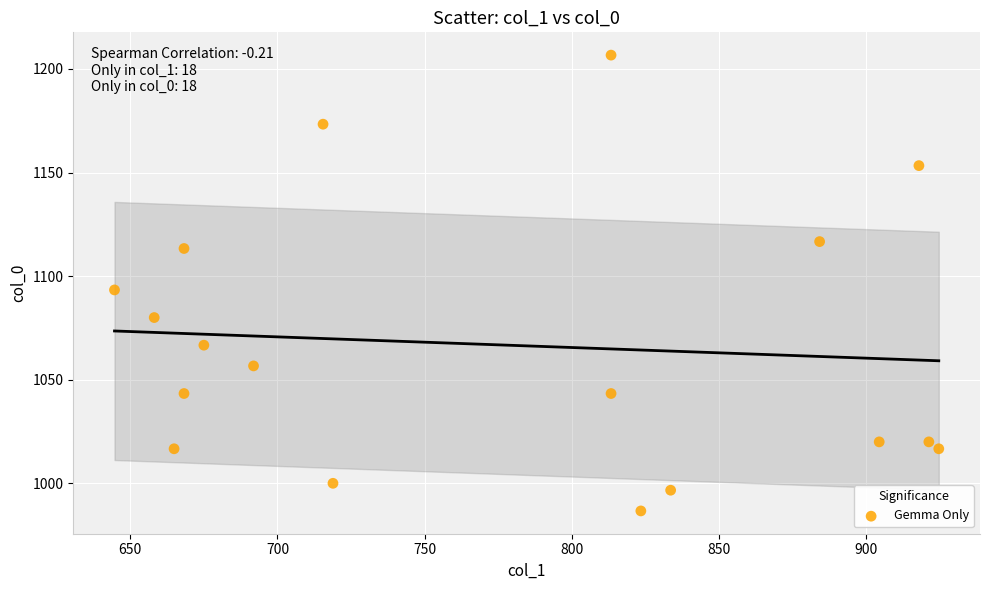

What Y value in the scatter plot is closest to 1096?

1093.3